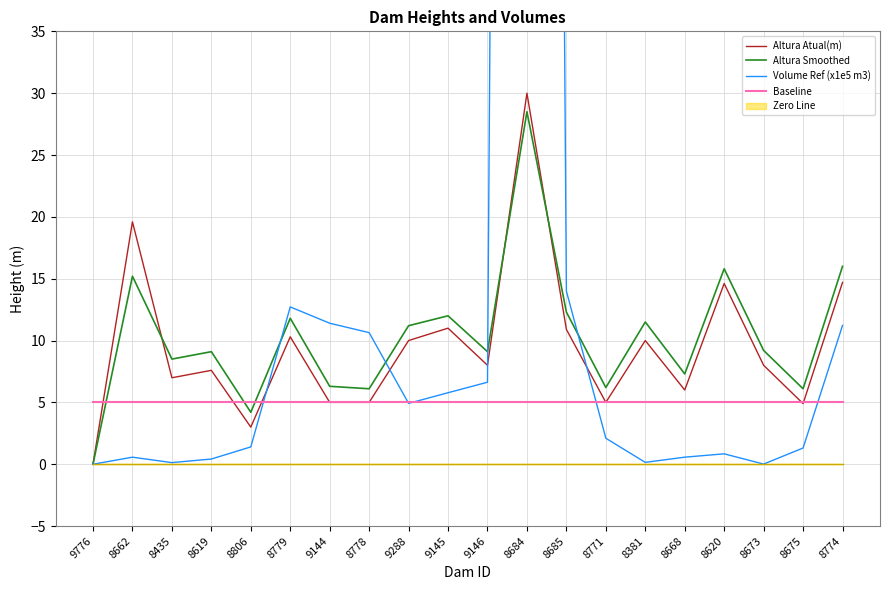

What position from the right is 9144?

14